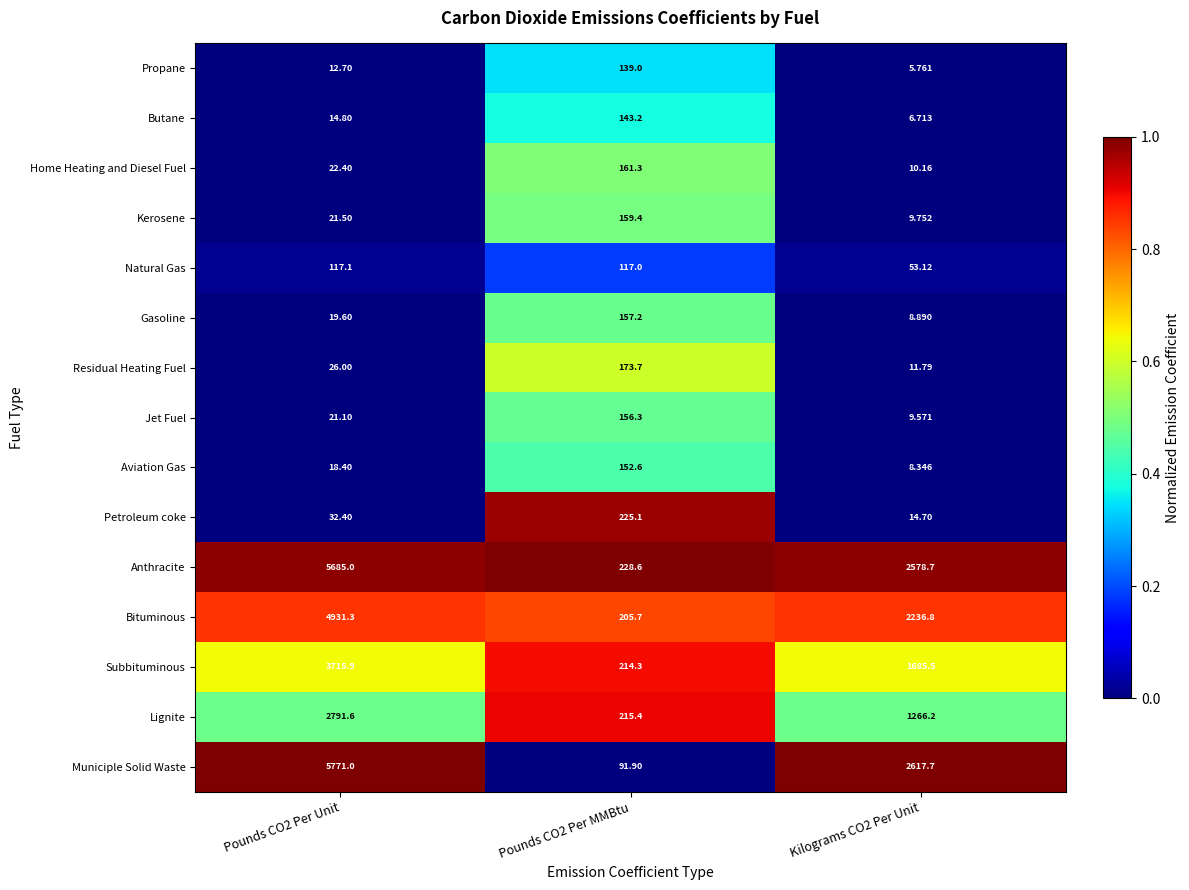

At which category is the sum across all series the highest?

Pounds CO2 Per Unit